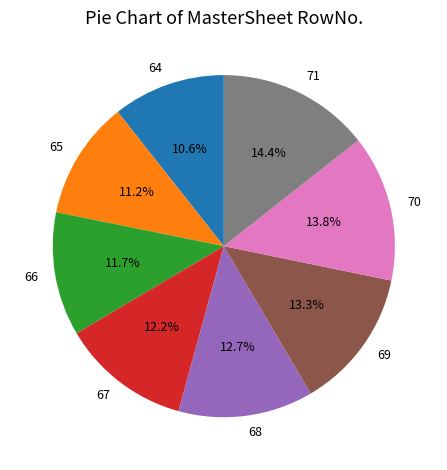

Does any single category account for the majority?

No